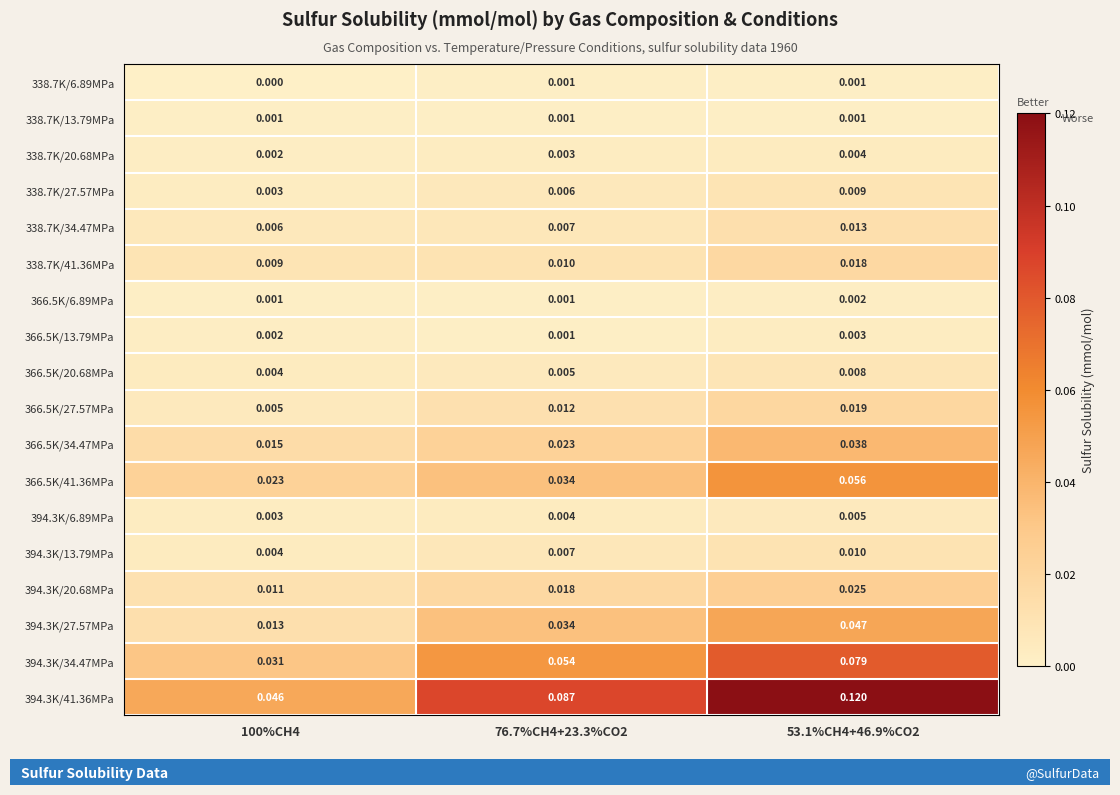

Is the value of 394.3K/41.36MPa at 53.1%CH4+46.9%CO2 greater than the value of 338.7K/13.79MPa at 100%CH4?

Yes